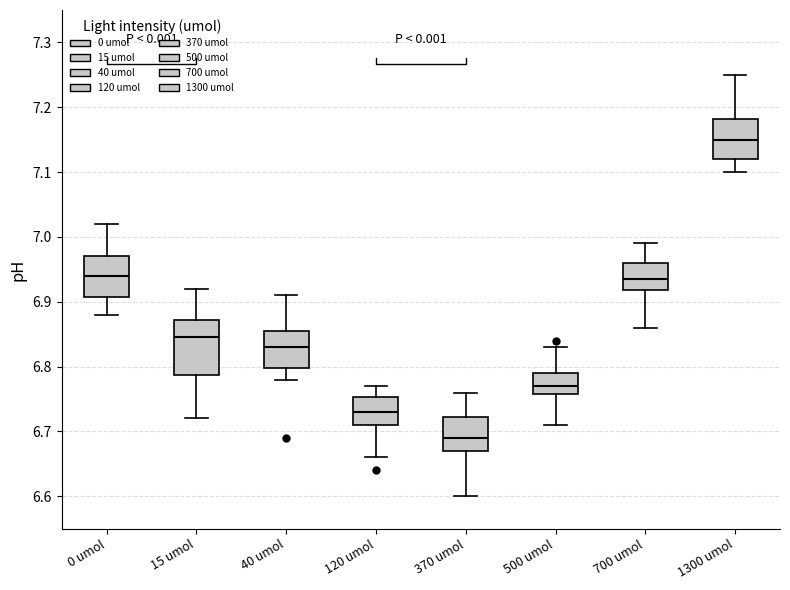

Reading left to right, transcribe this box plot: for each box, give where its median line is, the range the box spans, and where its two whiskers end, as read against the y-axis. The values are not printed on the chart, so give them approximately, as read against the axis.

0 umol: median 6.94, box 6.91 to 6.97, whiskers 6.88 to 7.02
15 umol: median 6.85, box 6.79 to 6.87, whiskers 6.72 to 6.92
40 umol: median 6.83, box 6.80 to 6.86, whiskers 6.78 to 6.91
120 umol: median 6.73, box 6.71 to 6.75, whiskers 6.66 to 6.77
370 umol: median 6.69, box 6.67 to 6.72, whiskers 6.60 to 6.76
500 umol: median 6.77, box 6.76 to 6.79, whiskers 6.71 to 6.83
700 umol: median 6.94, box 6.92 to 6.96, whiskers 6.86 to 6.99
1300 umol: median 7.15, box 7.12 to 7.18, whiskers 7.10 to 7.25